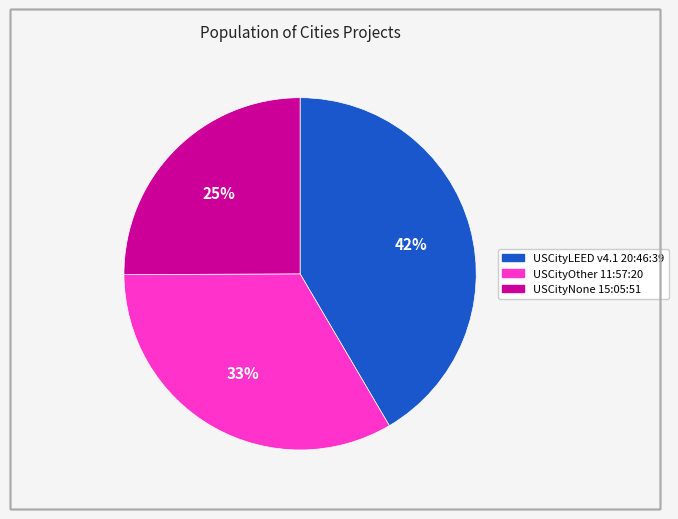

Is the sum of USCityLEED v4.1 20:46:39 and USCityNone 15:05:51 greater than half?

Yes